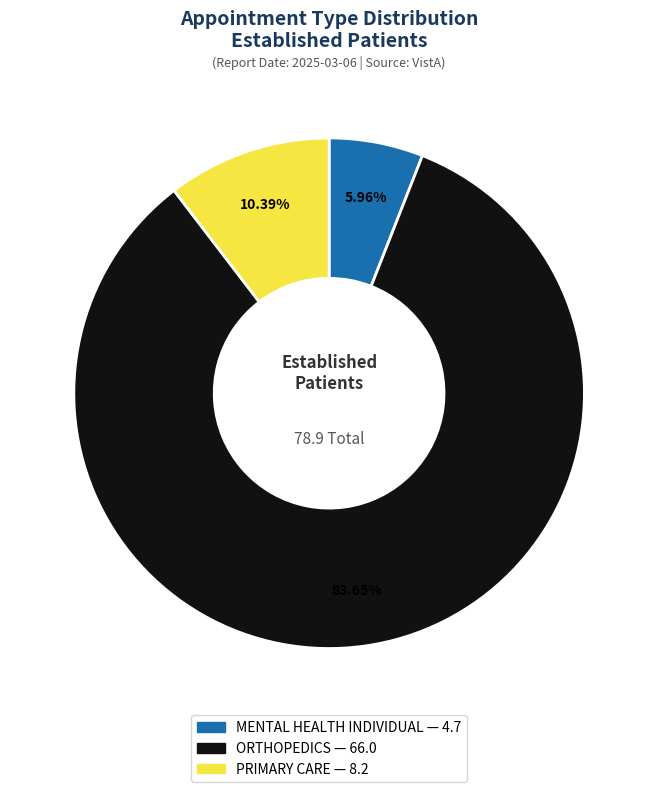

To the nearest percent, what portion does PRIMARY CARE represent?

10%